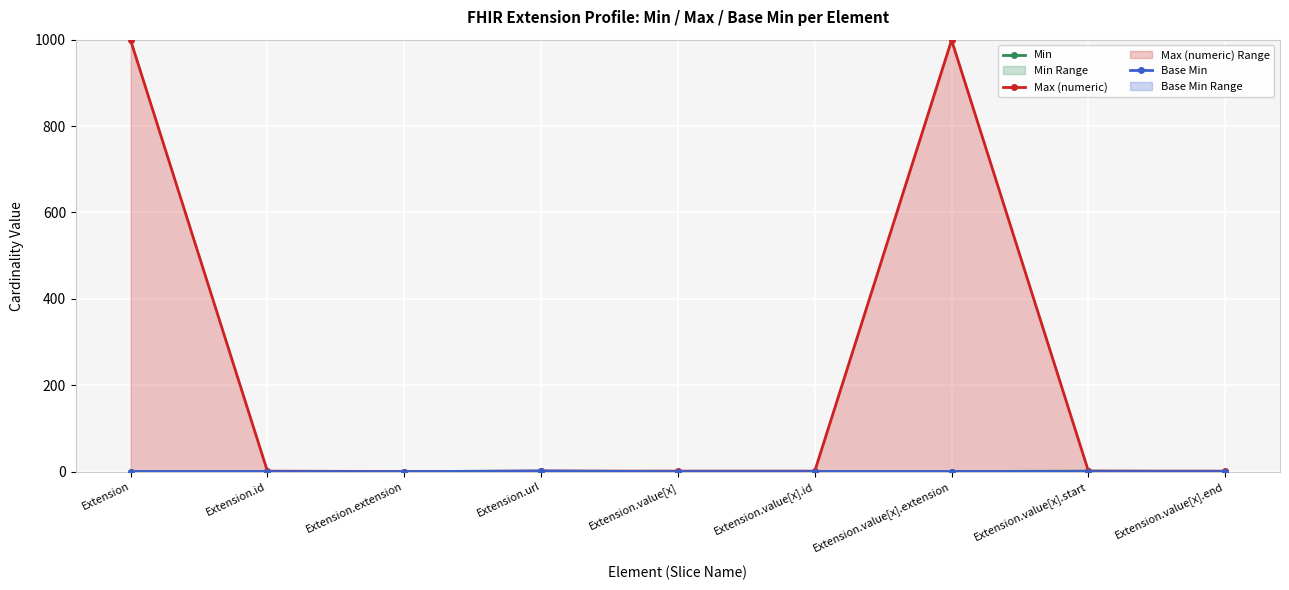

Which has a higher value, Extension.value[x].extension or Extension.extension?

Extension.value[x].extension